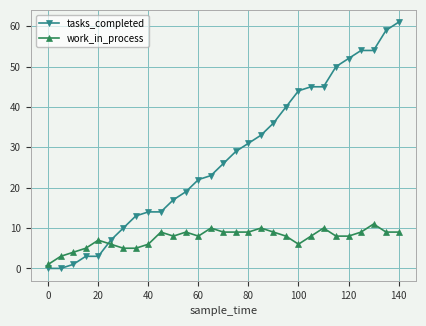

List the series in order of their overall mean, highest first.

tasks_completed, work_in_process